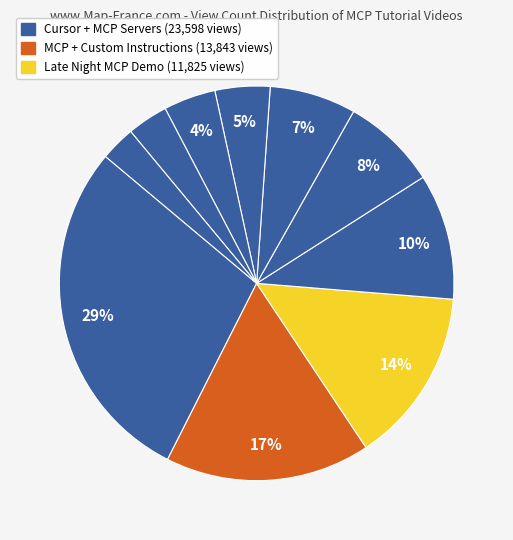

Count the number of slices in the pie.

10